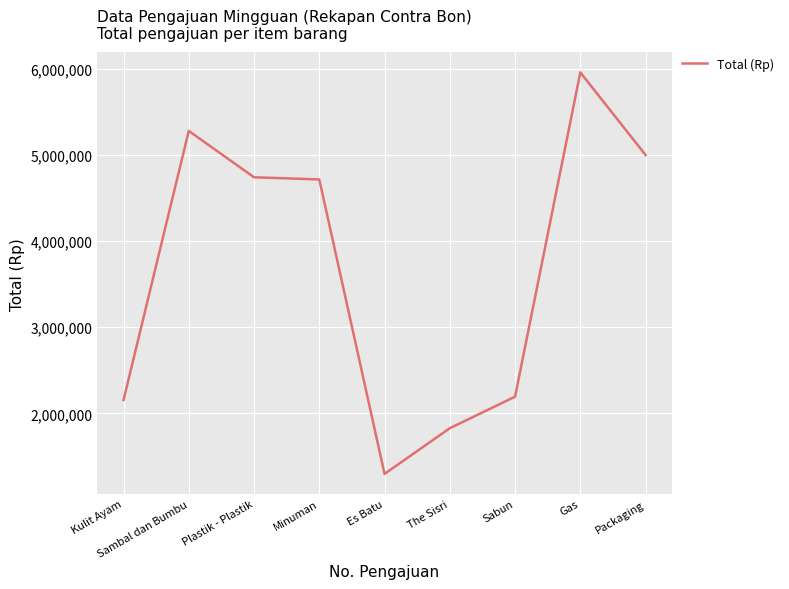

What is the smallest value displayed?

1296000